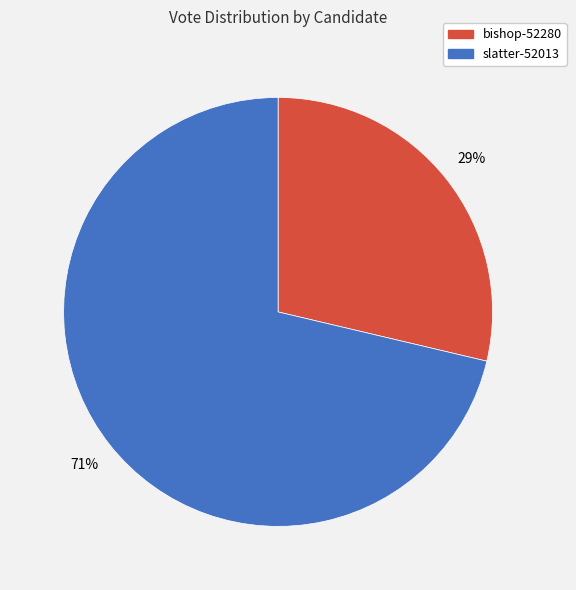

Do bishop-52280 and slatter-52013 together represent more than half of the pie?

Yes